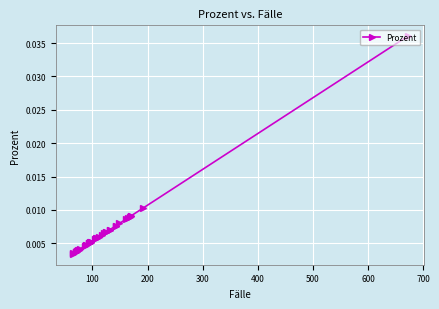

Is this an area chart (filled region under the line)?

No